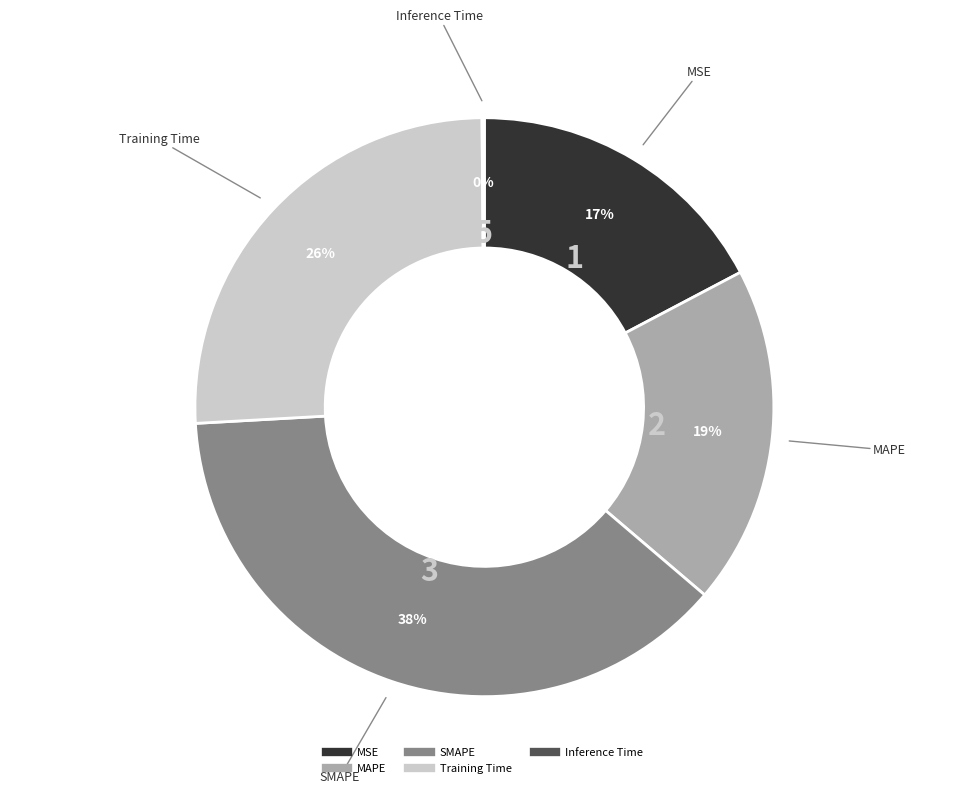

The MSE slice represents 30% of the pie. True or false?

False